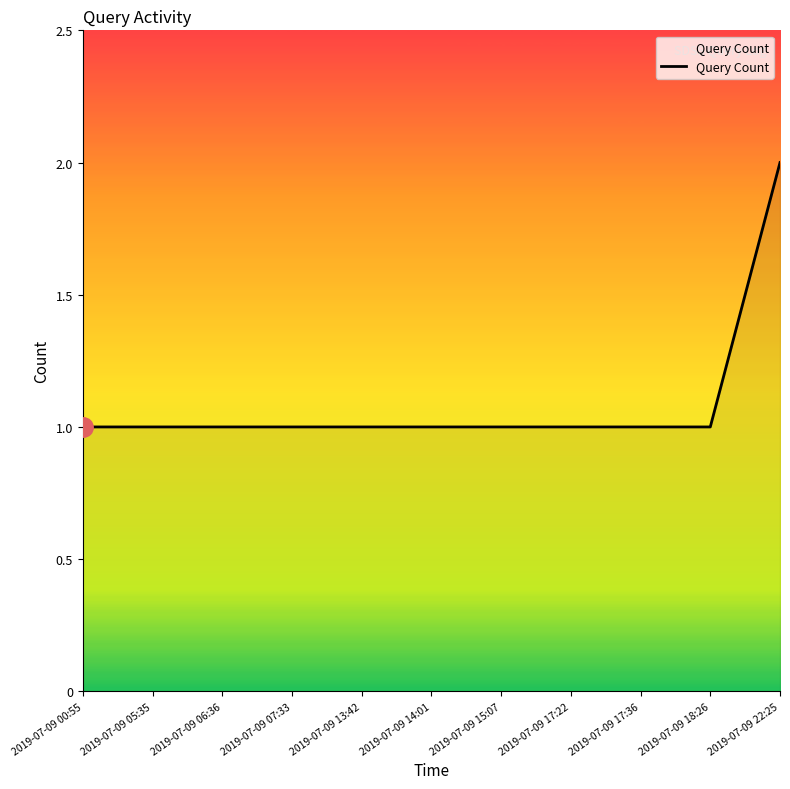

What position from the left is 2019-07-09 18:26?

10